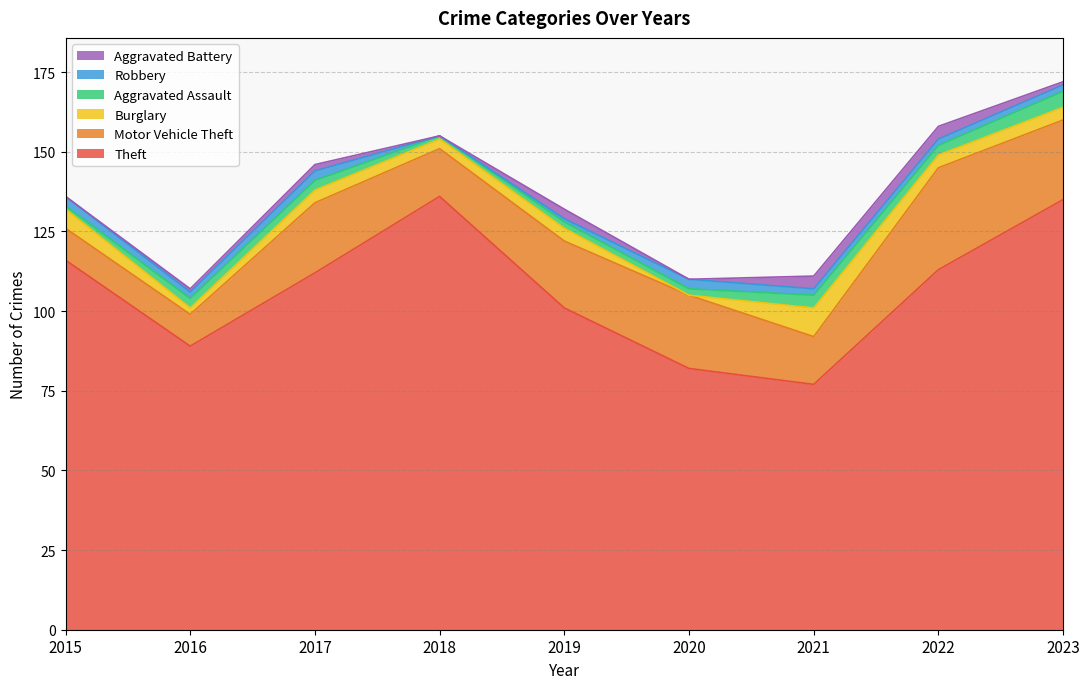

How many lines are shown in the chart?

6